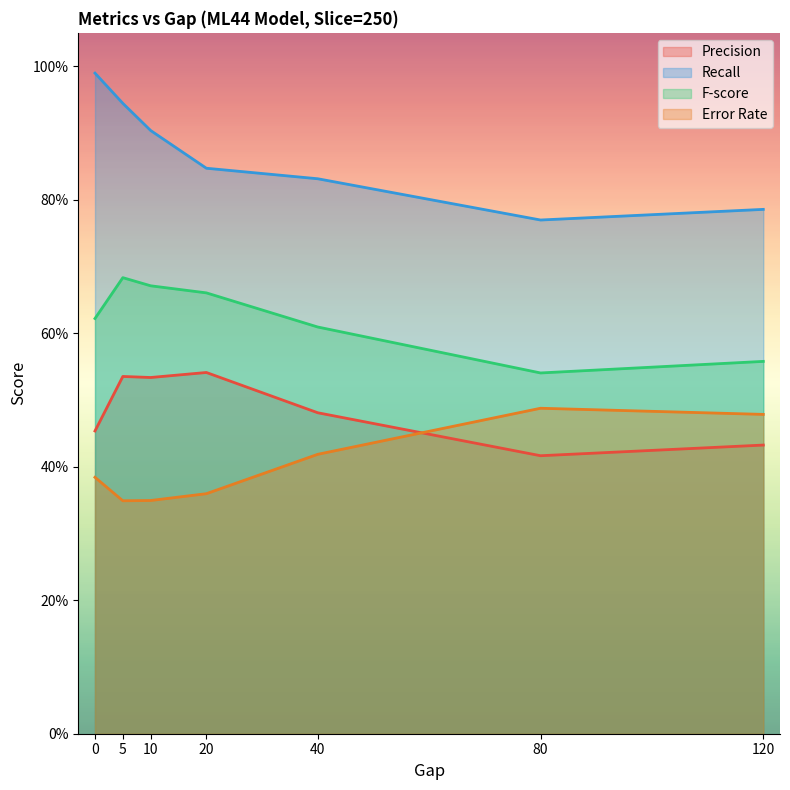

Is it true that Error Rate equals 0.5 at 80?

True